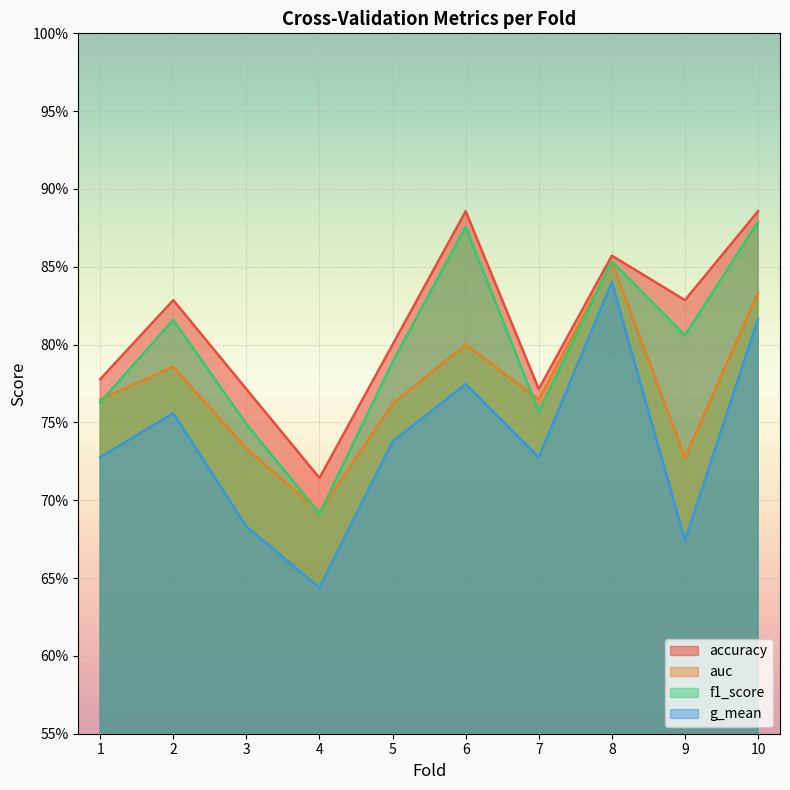

What is the sum of the g_mean values at 4 and 7?

1.4